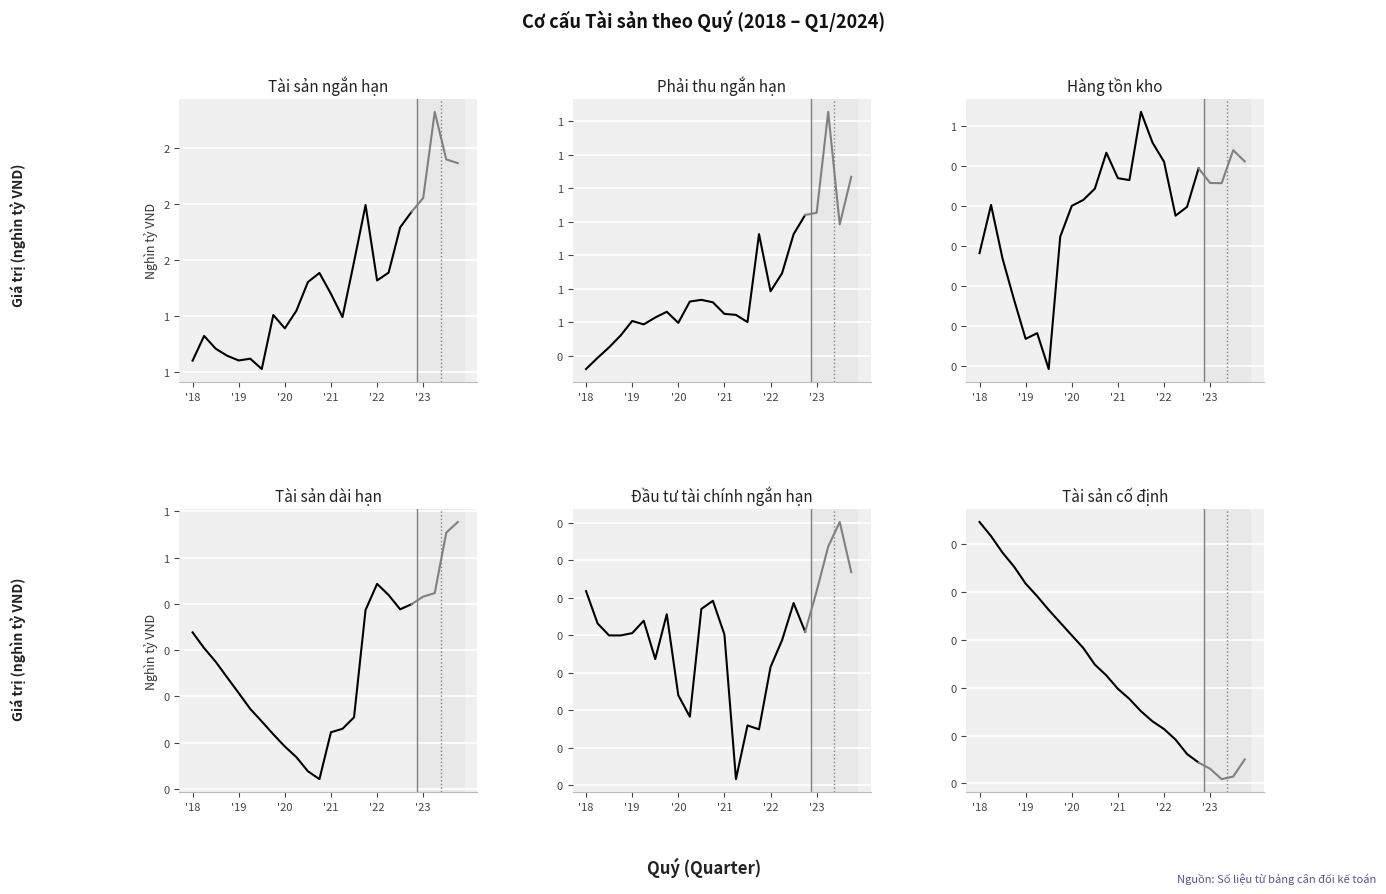

What is the greatest value displayed?

1.8